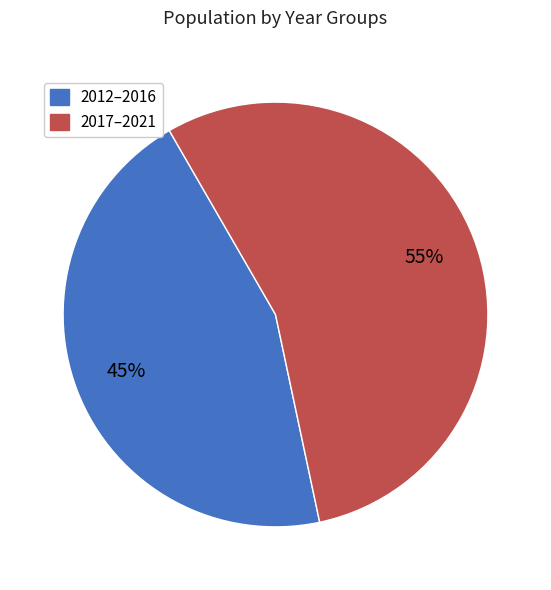

Is there a majority slice in this chart?

Yes